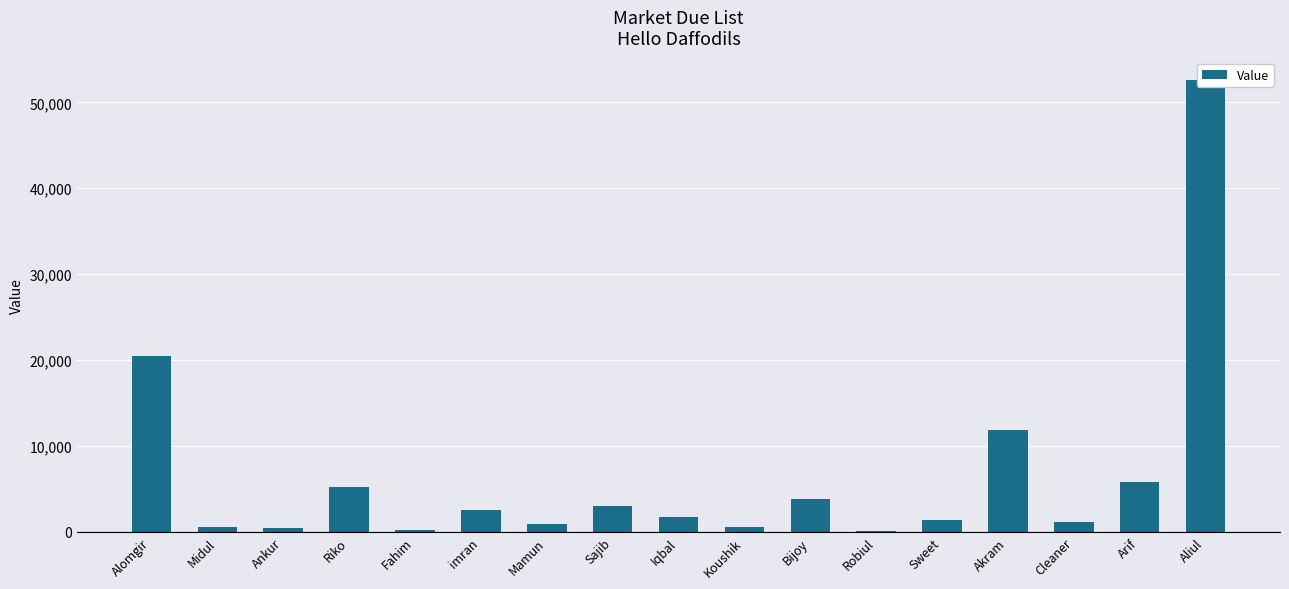

The chart shows a value of 20449 at Alomgir. True or false?

True